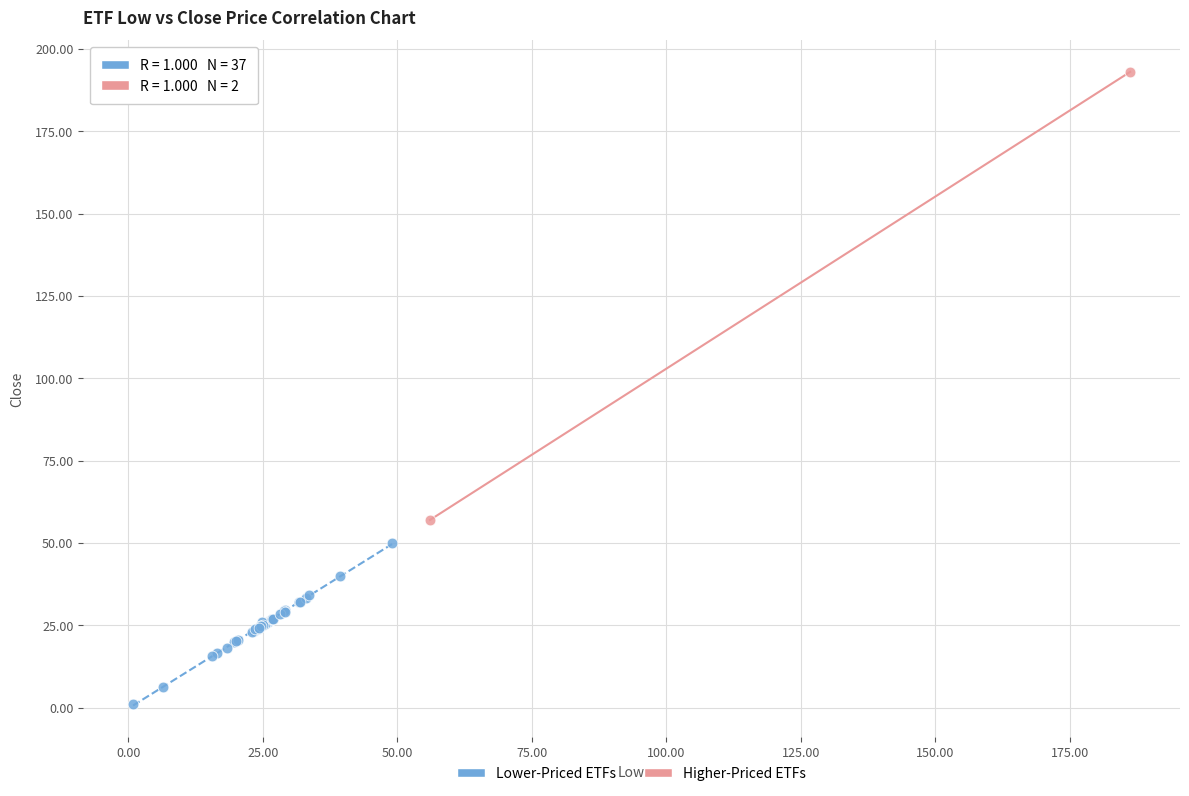

What are all the series names shown in the legend?

Lower-Priced ETFs, Higher-Priced ETFs